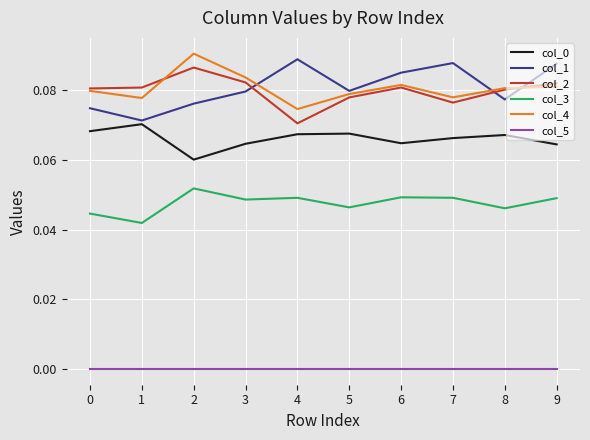

True or false: col_4 and col_5 cross at least once.

False